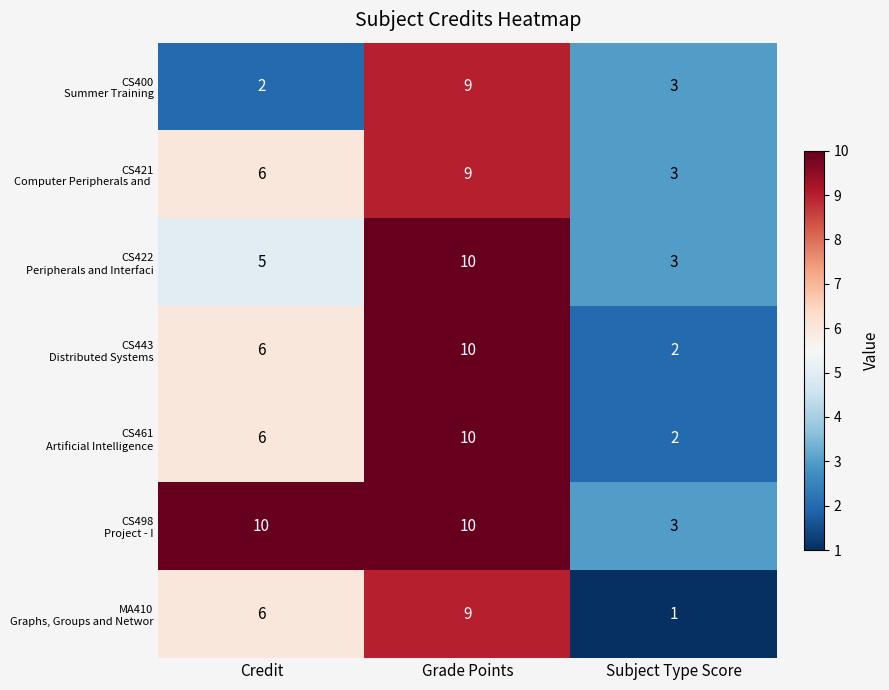

What is the total value across all series at Credit?

41